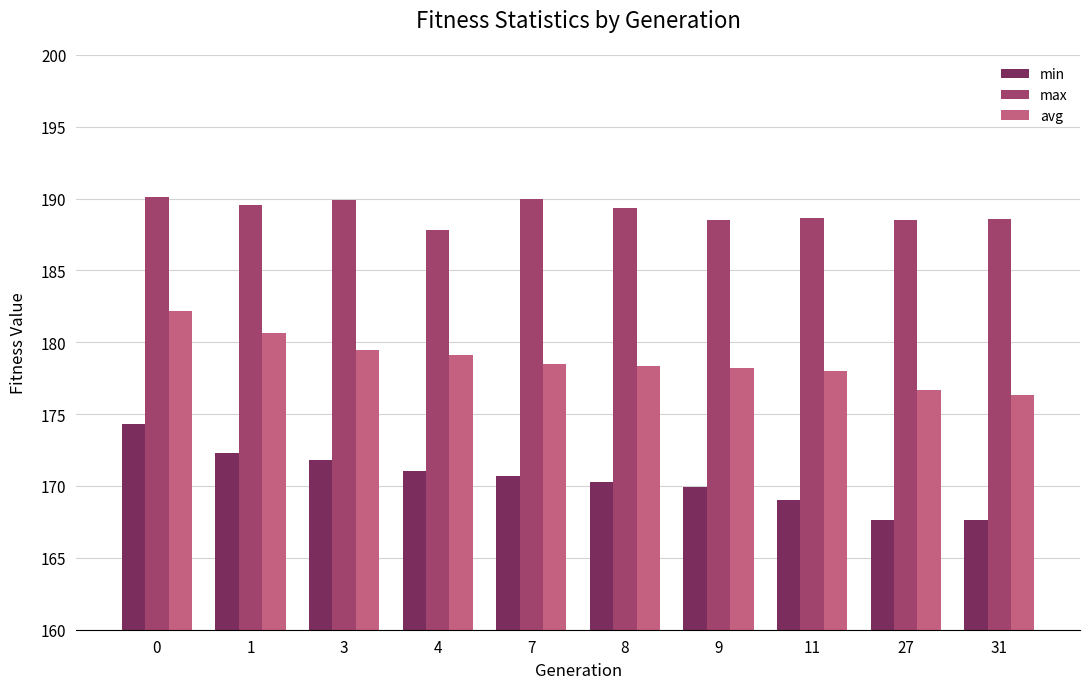

What are all the series names shown in the legend?

min, max, avg